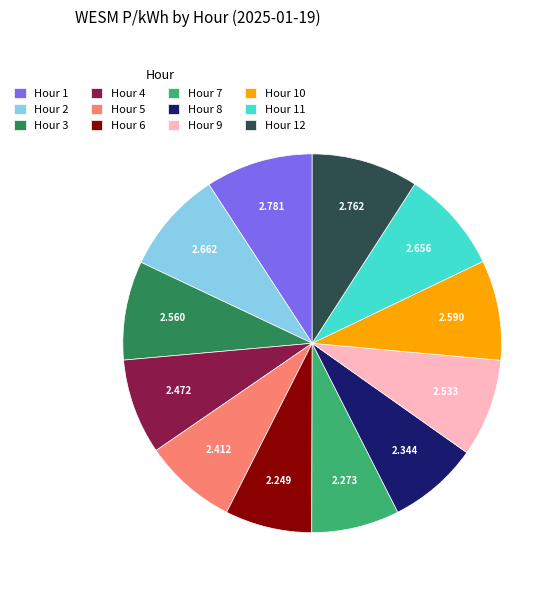

The Hour 2 slice represents 1% of the pie. True or false?

False